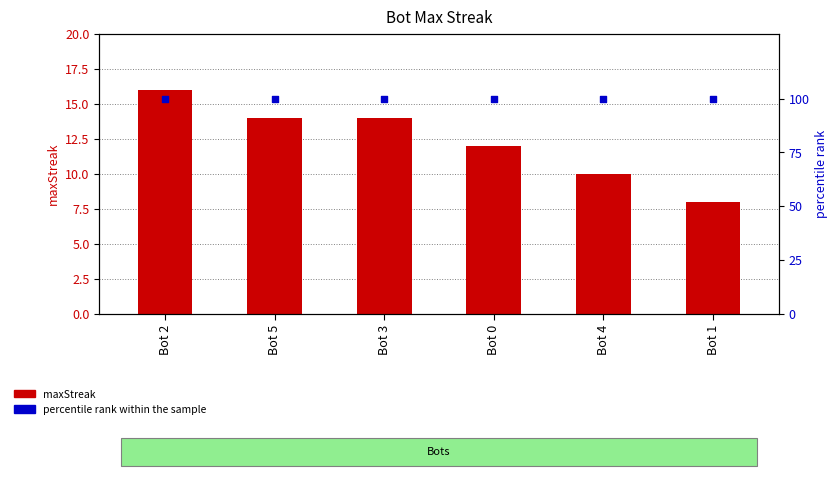

Which series contains the lowest Y value?

maxStreak